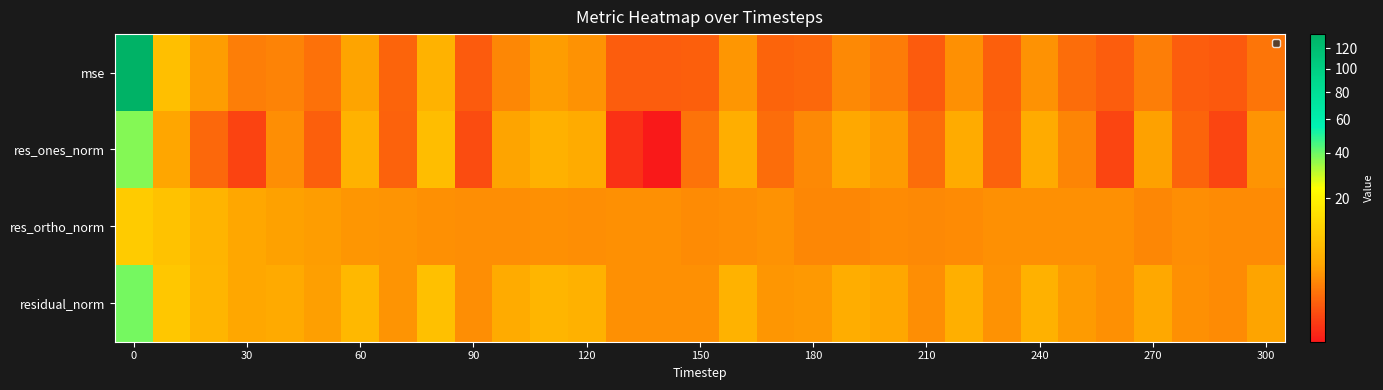

At how many categories does at least one series exceed 52?

1